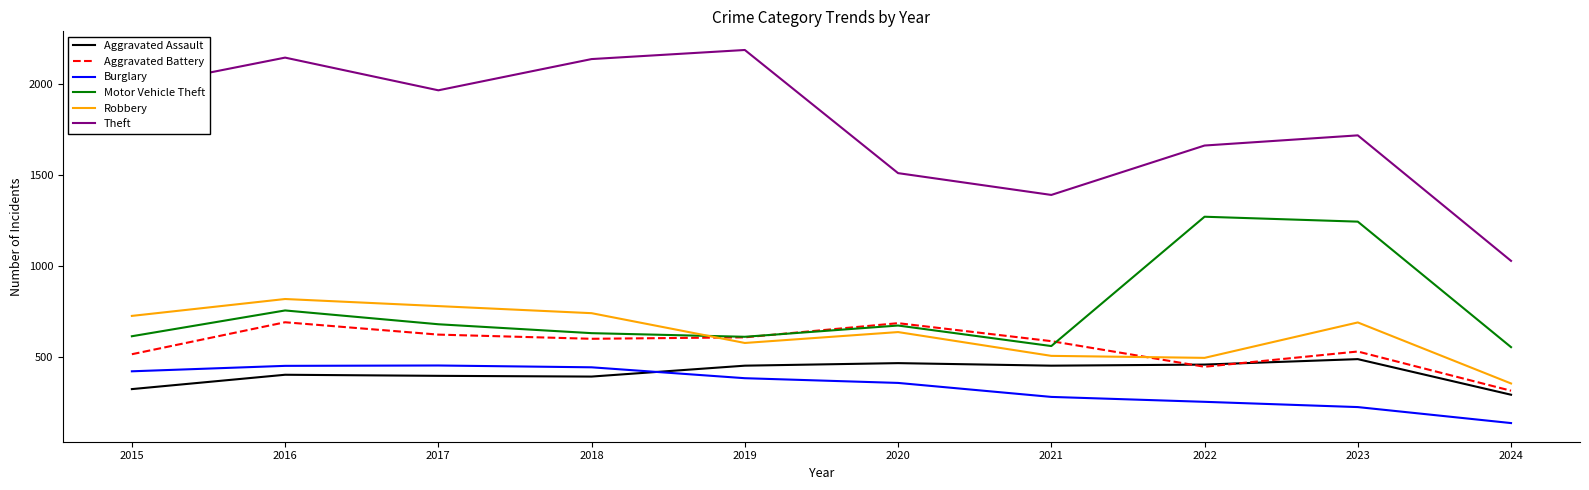

What is the difference between the highest and lowest values at 2021?

1112